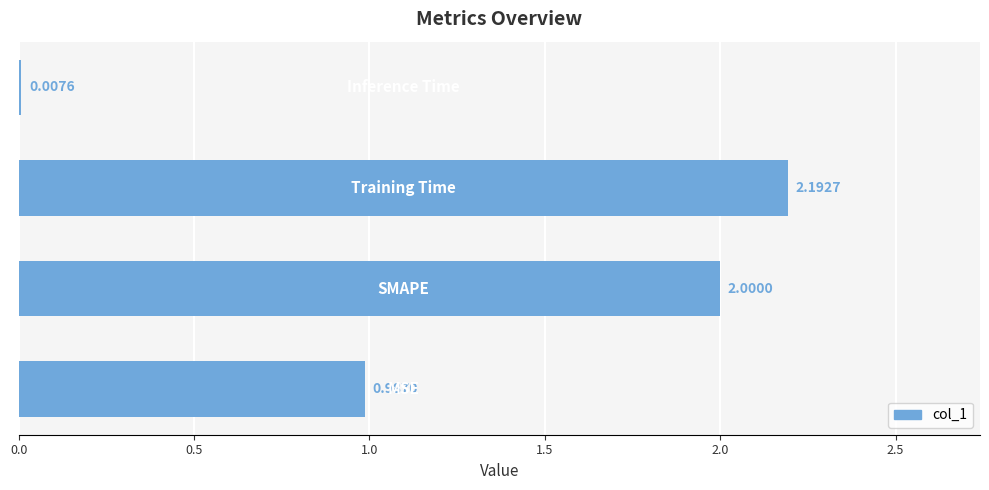

What is the sum of all values?

5.2